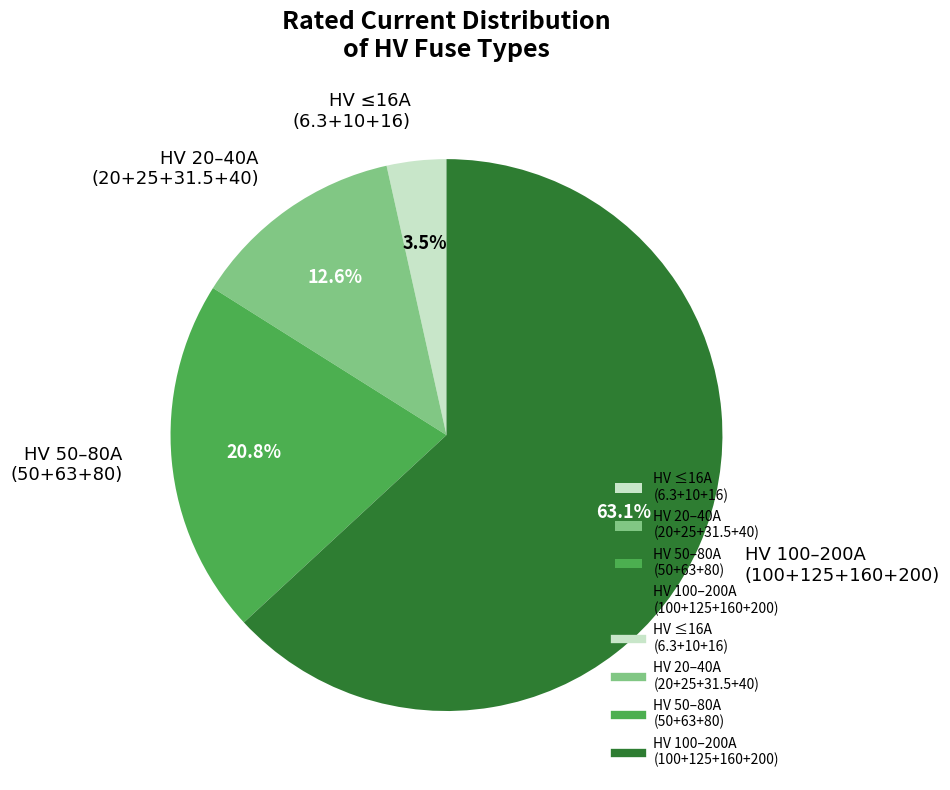

How many segments does this pie chart have?

4